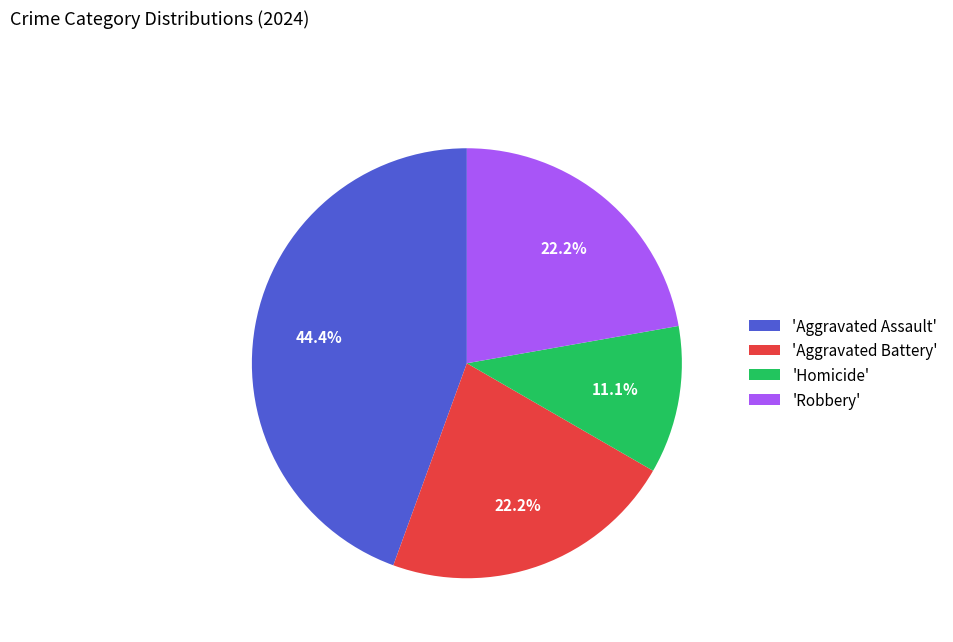

To the nearest percent, what is the difference between the largest and smallest slice percentages?

33%